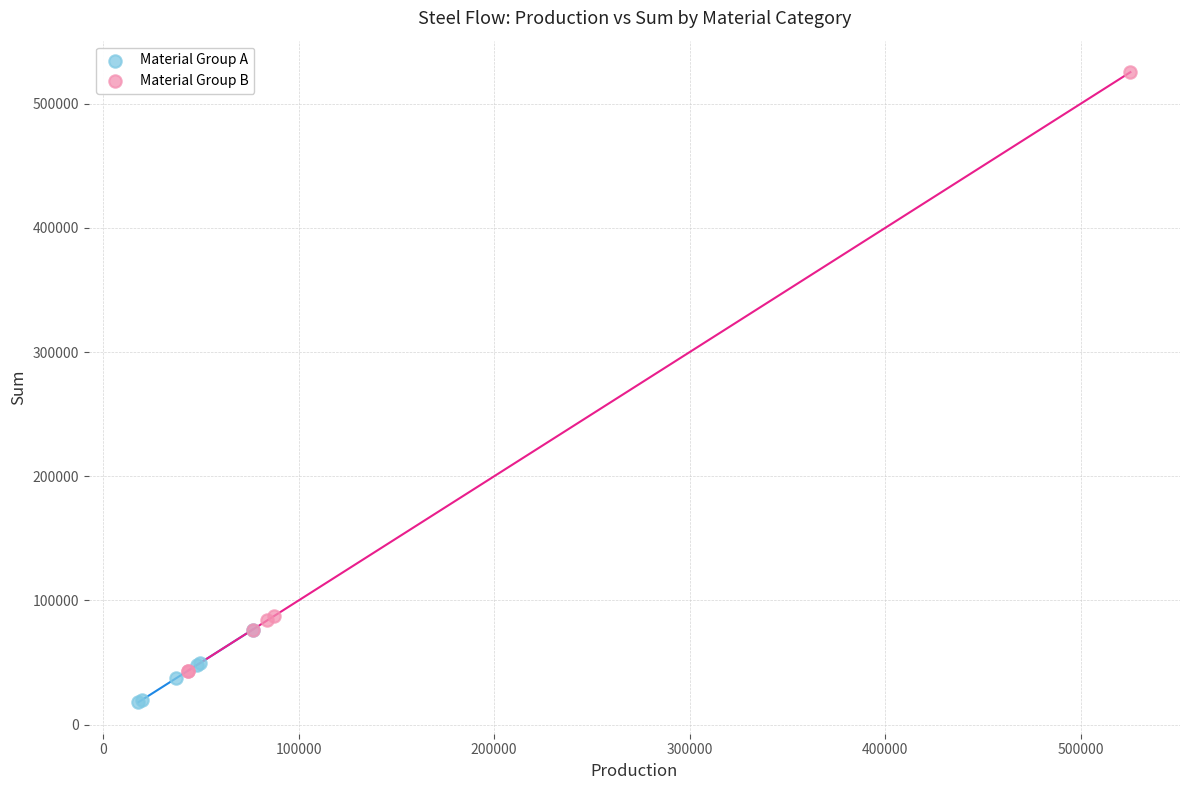

Which series contains the lowest Y value?

Material Group A